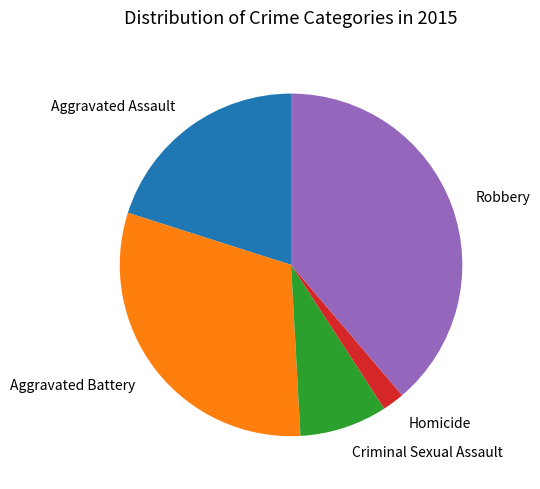

How many segments does this pie chart have?

5